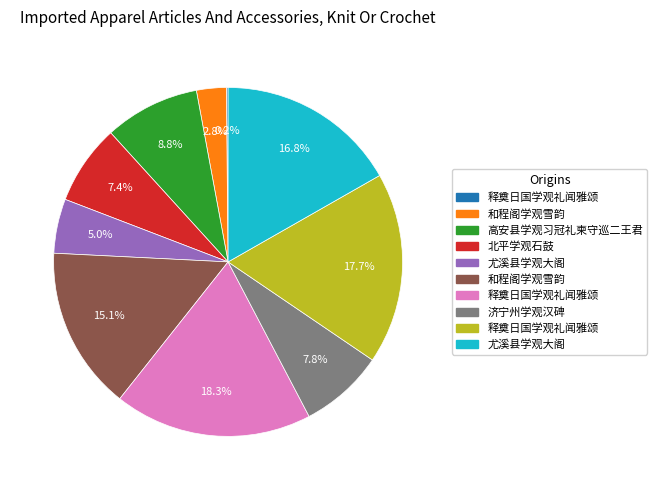

Is there any slice that represents more than half of the pie?

No